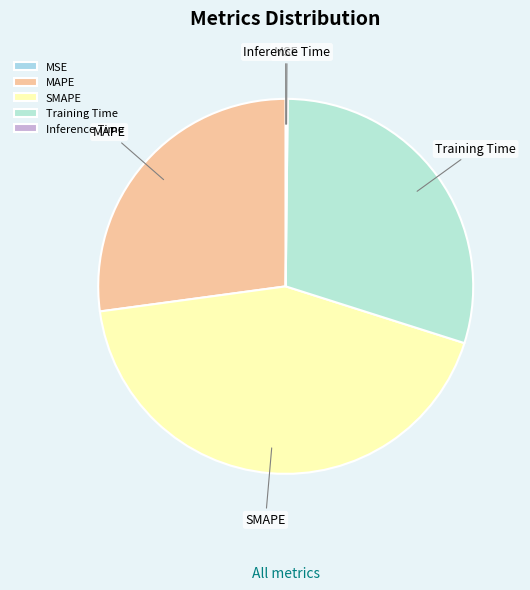

Approximately how many times larger is the value at Training Time compared to SMAPE?

0.7